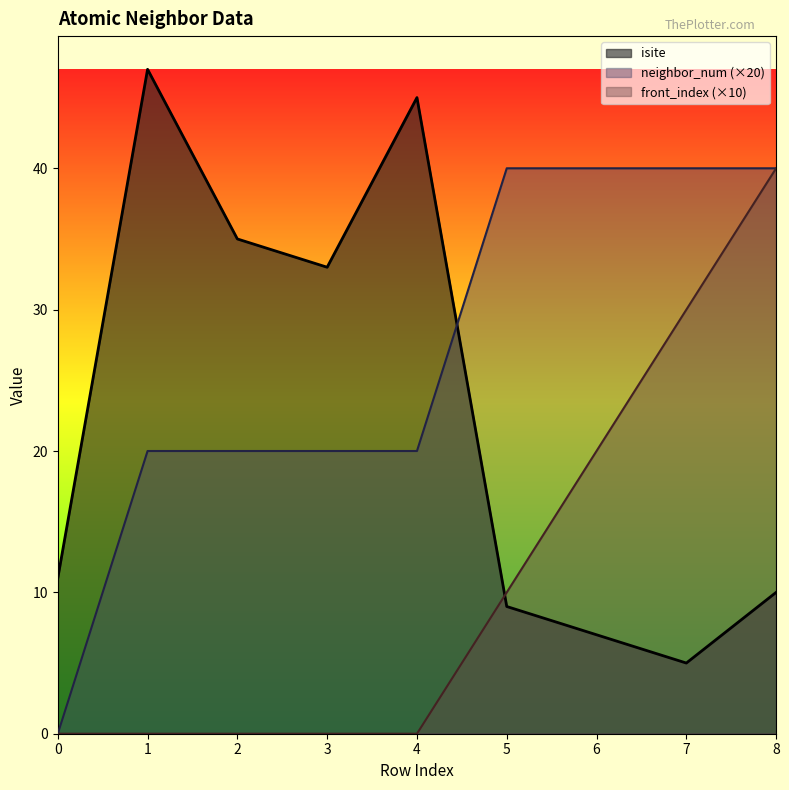

Is it true that front_index equals 0 at 4?

True